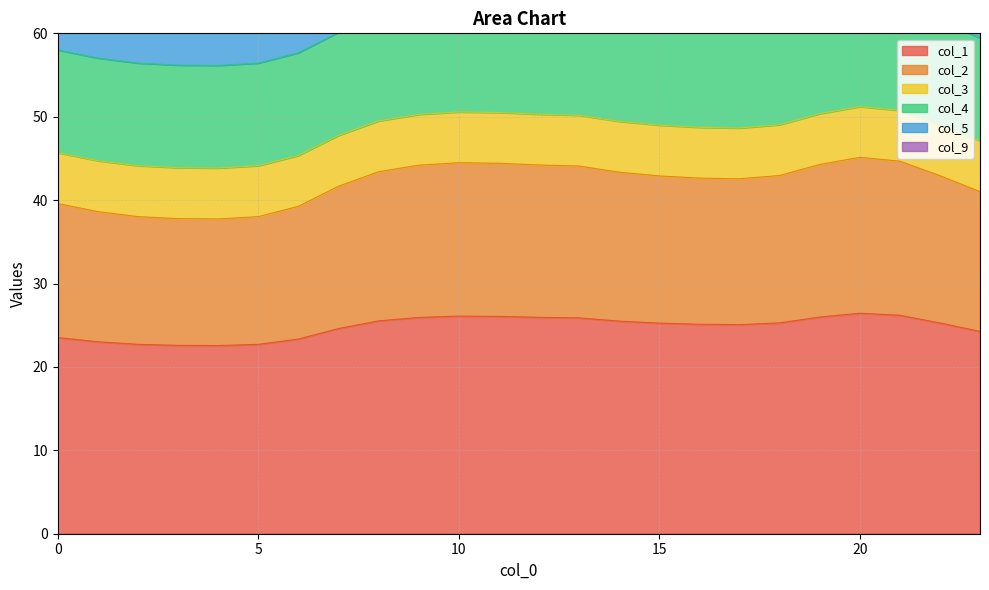

True or false: col_5 has more than 0 interior local peaks.

True